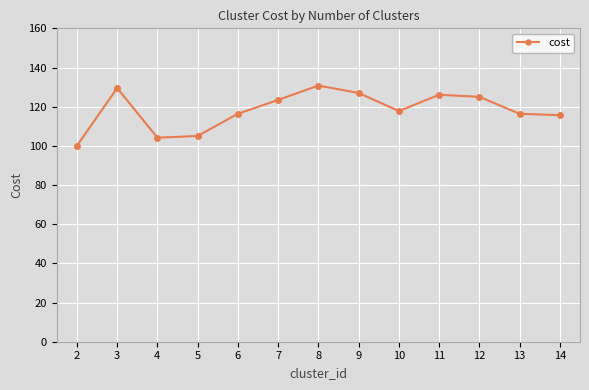

What is the maximum value shown in the chart?

130.8